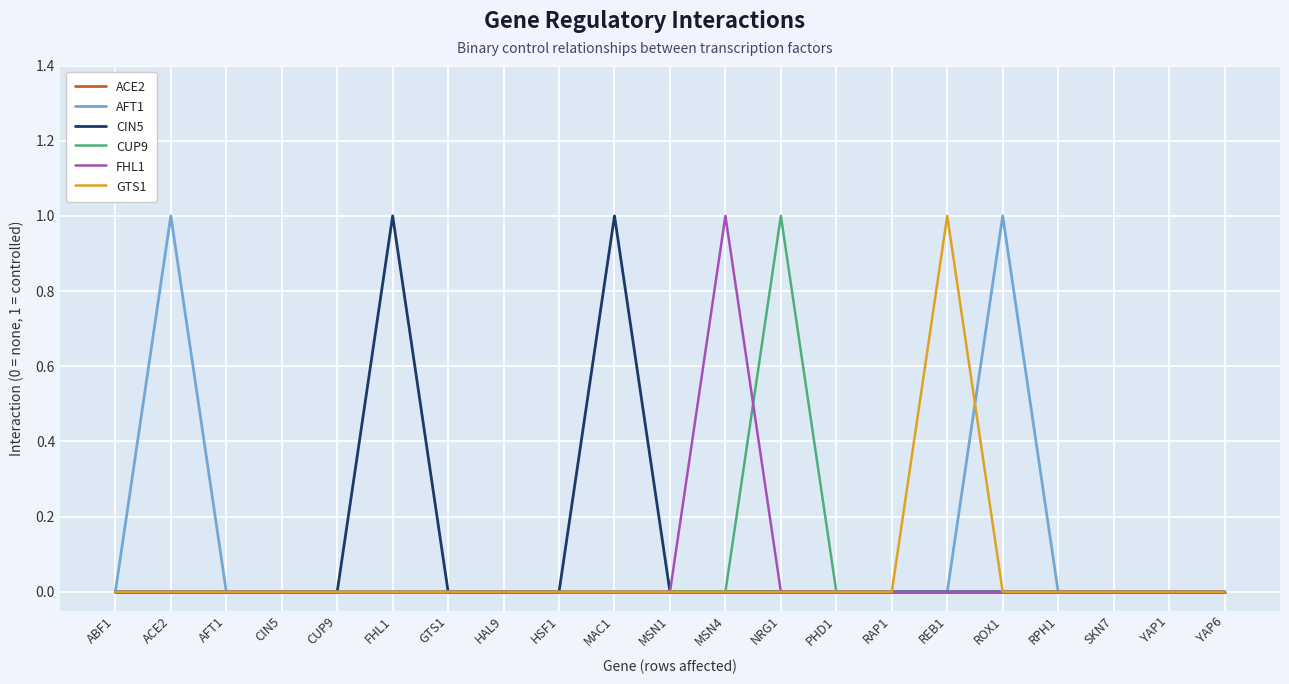

Which category has the highest value in the CUP9 series?

NRG1